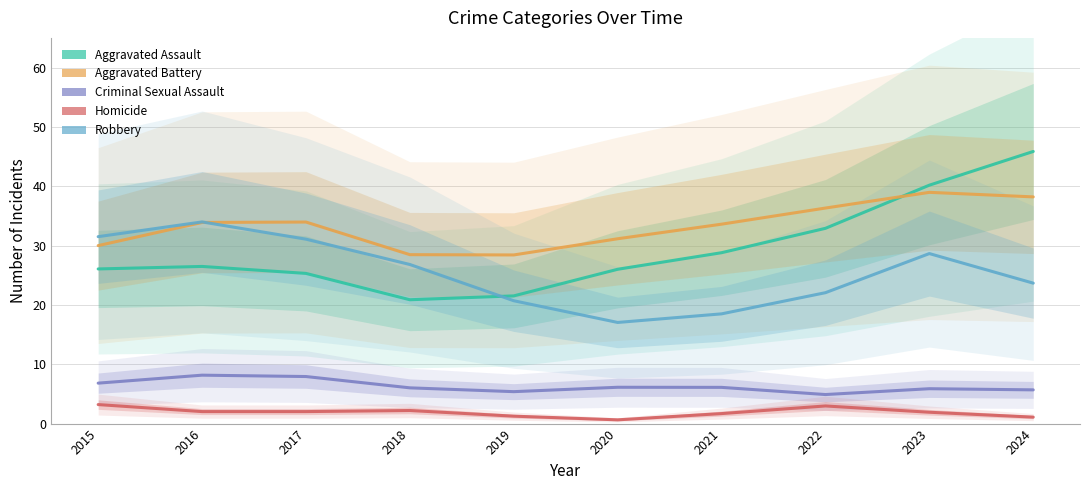

True or false: Aggravated Battery has more than 2 interior local peaks.

False